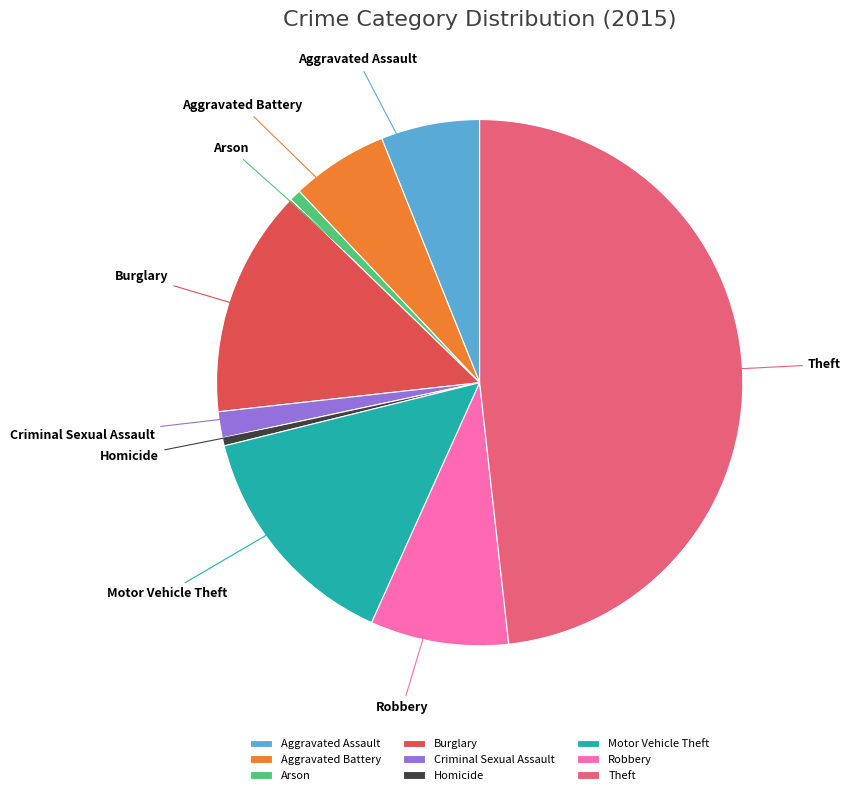

Which slice is the largest?

Theft